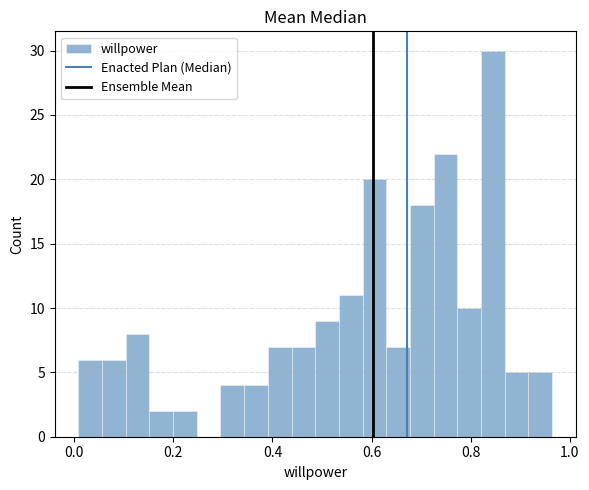

Read against the x-axis, roughly where is the centre of the tallest bar?

0.84